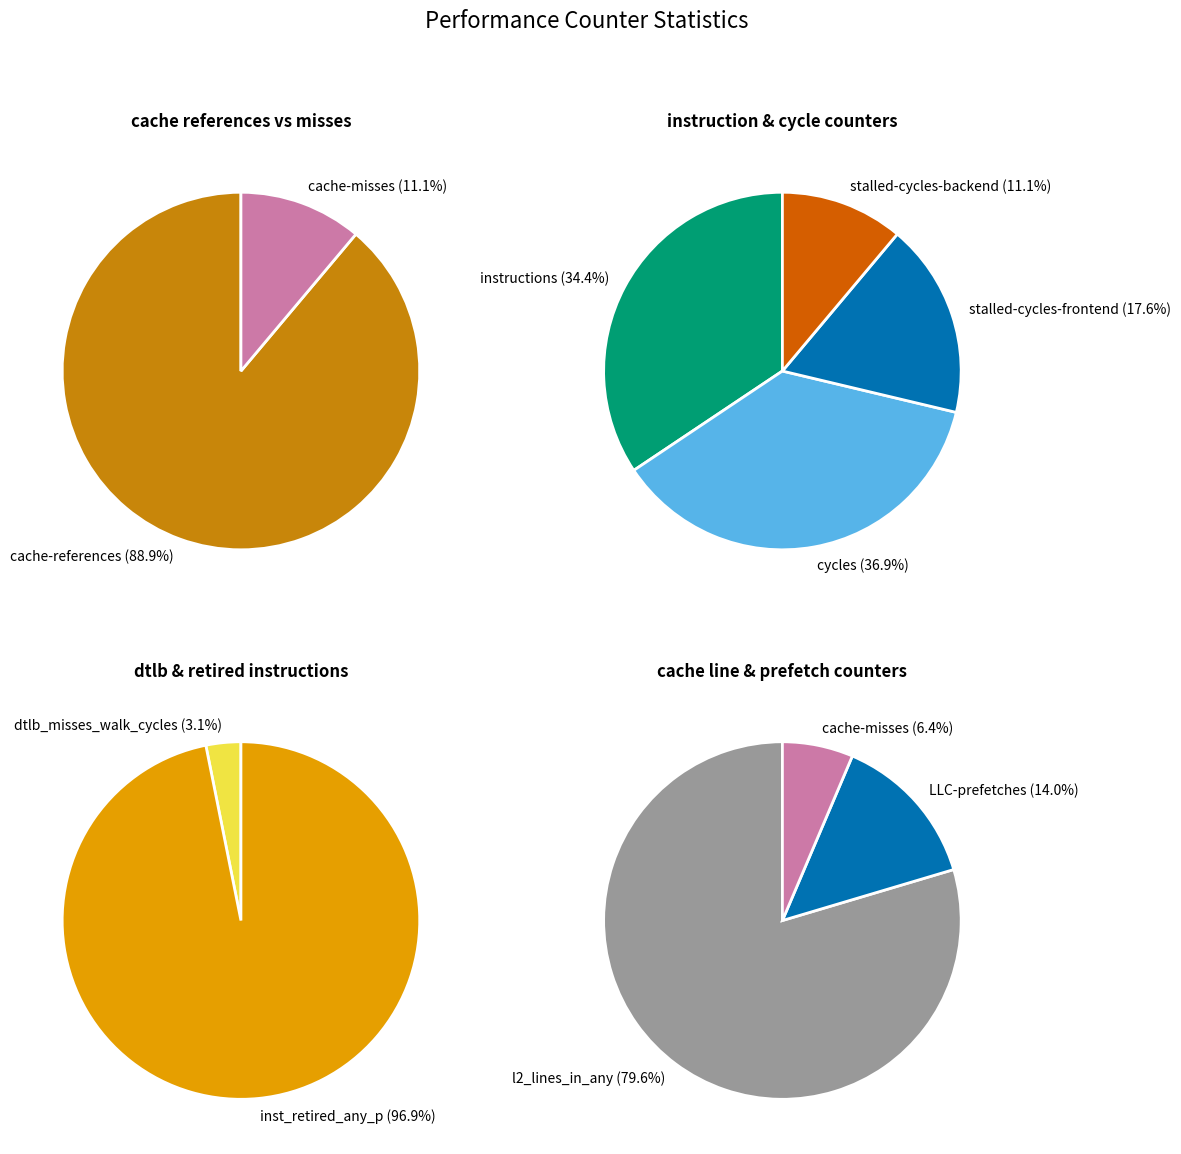

What is the smallest slice in the pie chart?

cache-misses